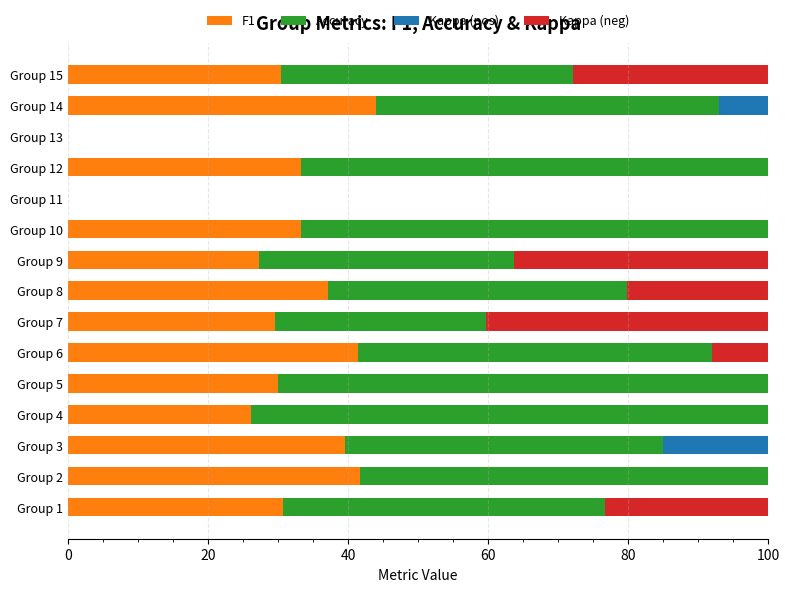

Count the number of data series in this chart.

4